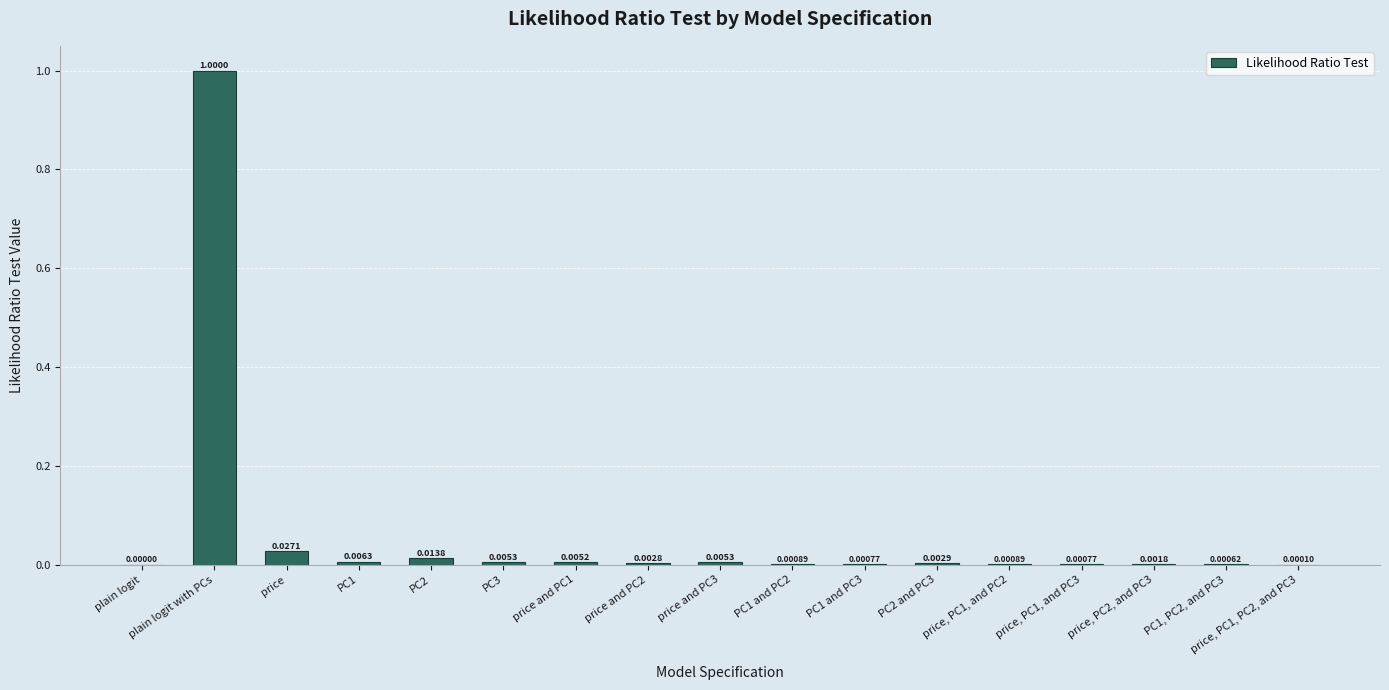

Which has a higher value, plain logit or price and PC2?

price and PC2